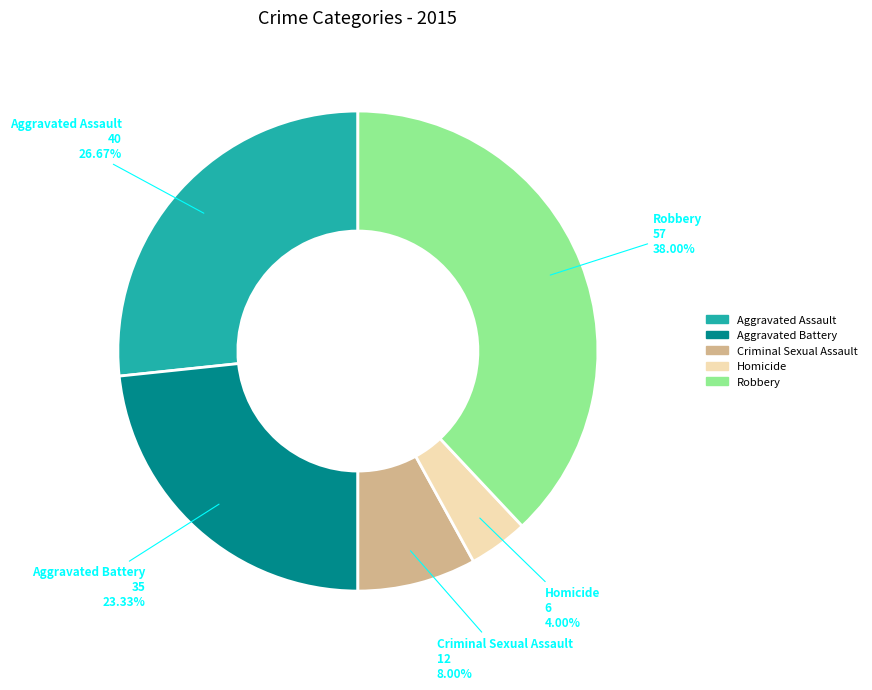

Which category has the smallest portion of the pie?

Homicide